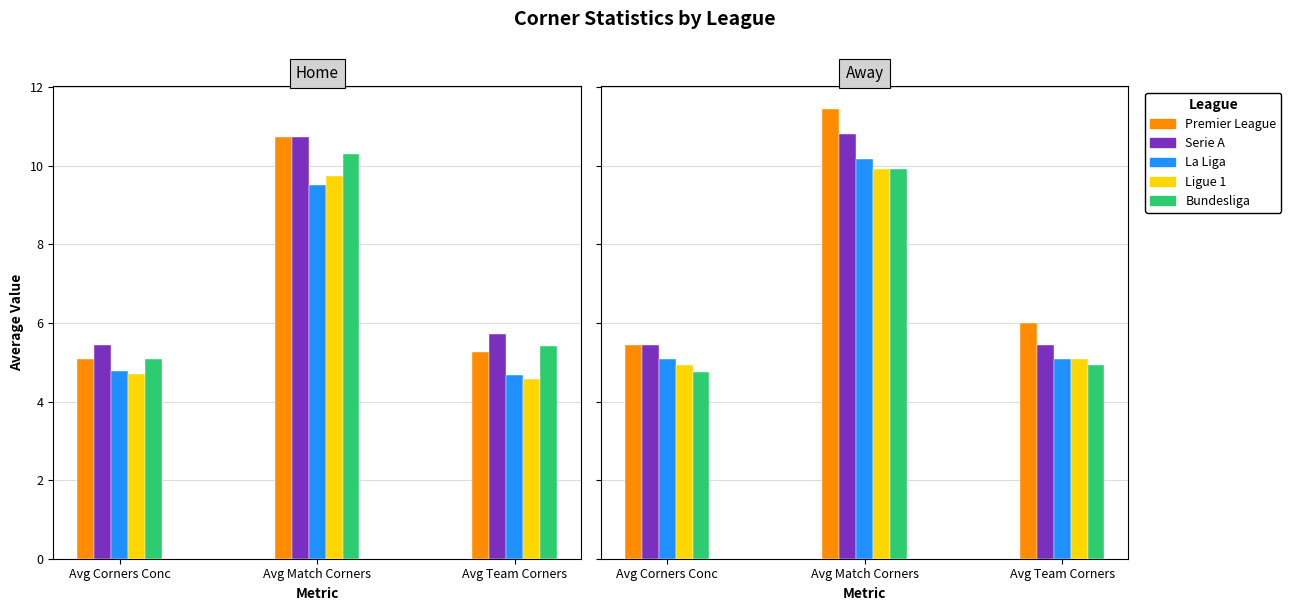

How many groups of bars are there?

3